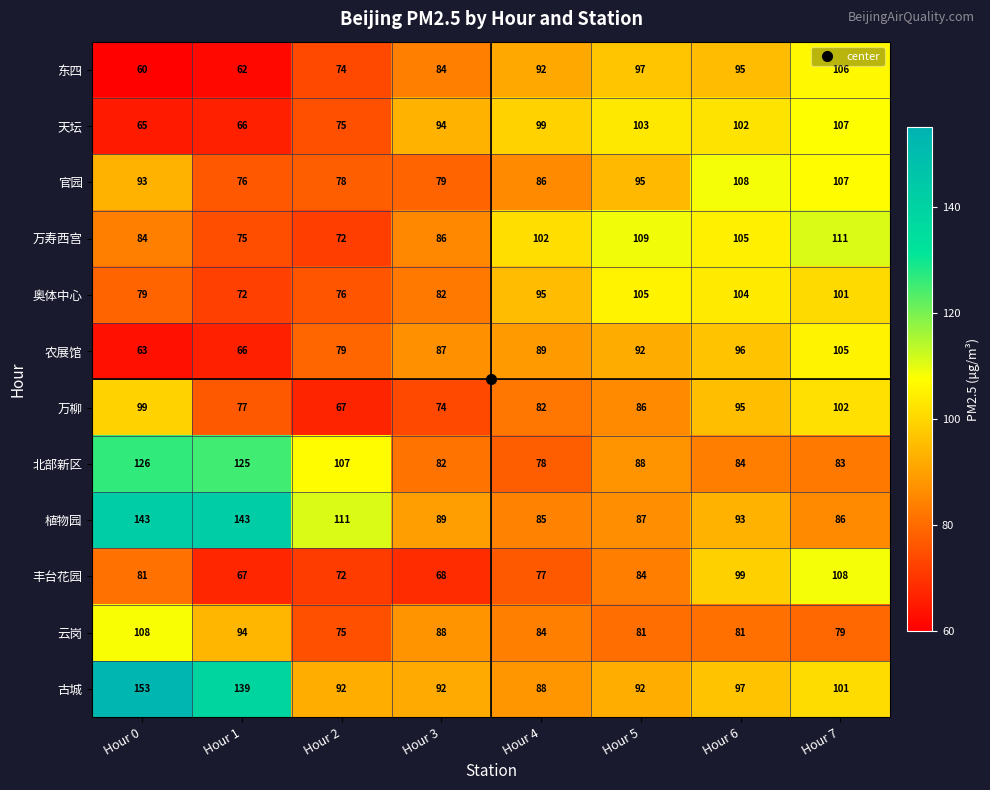

What is the approximate value of 奥体中心 at Hour 3?

82